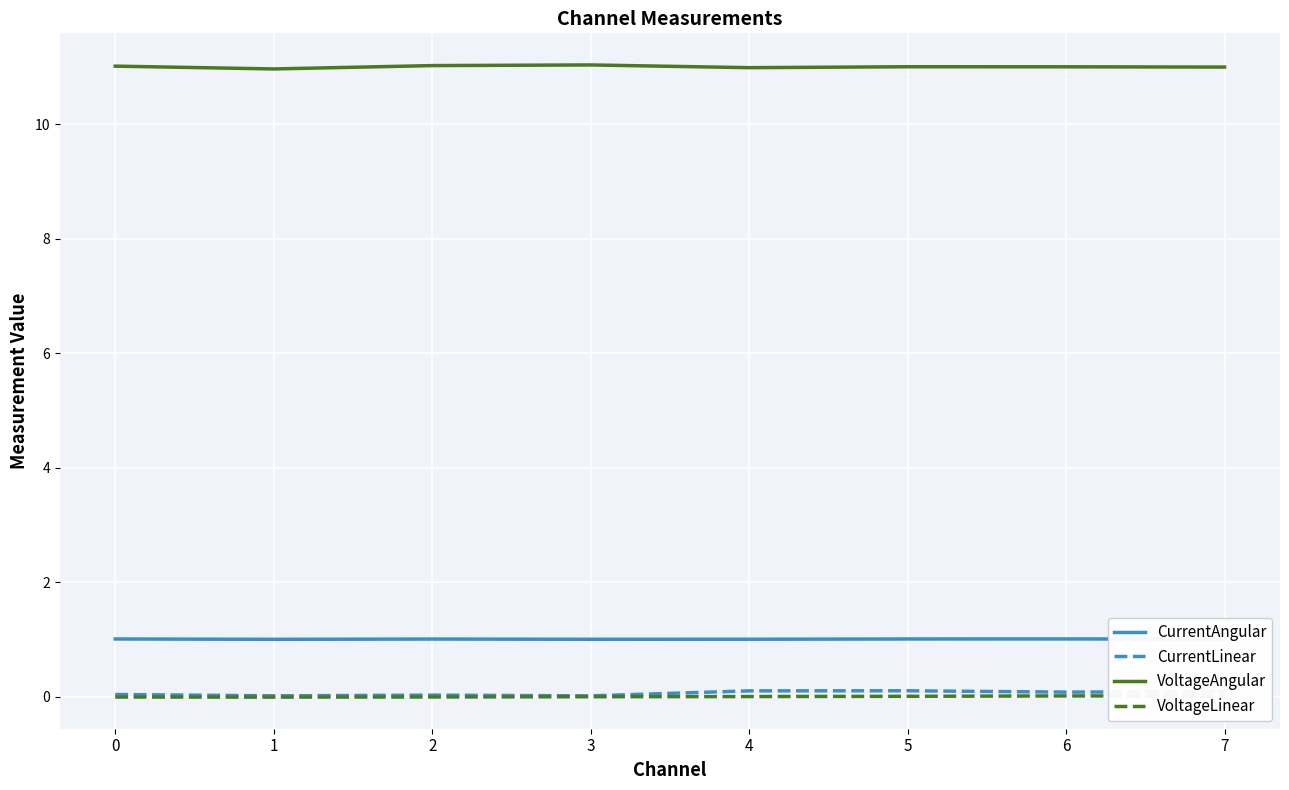

Count the number of categories in the chart.

8